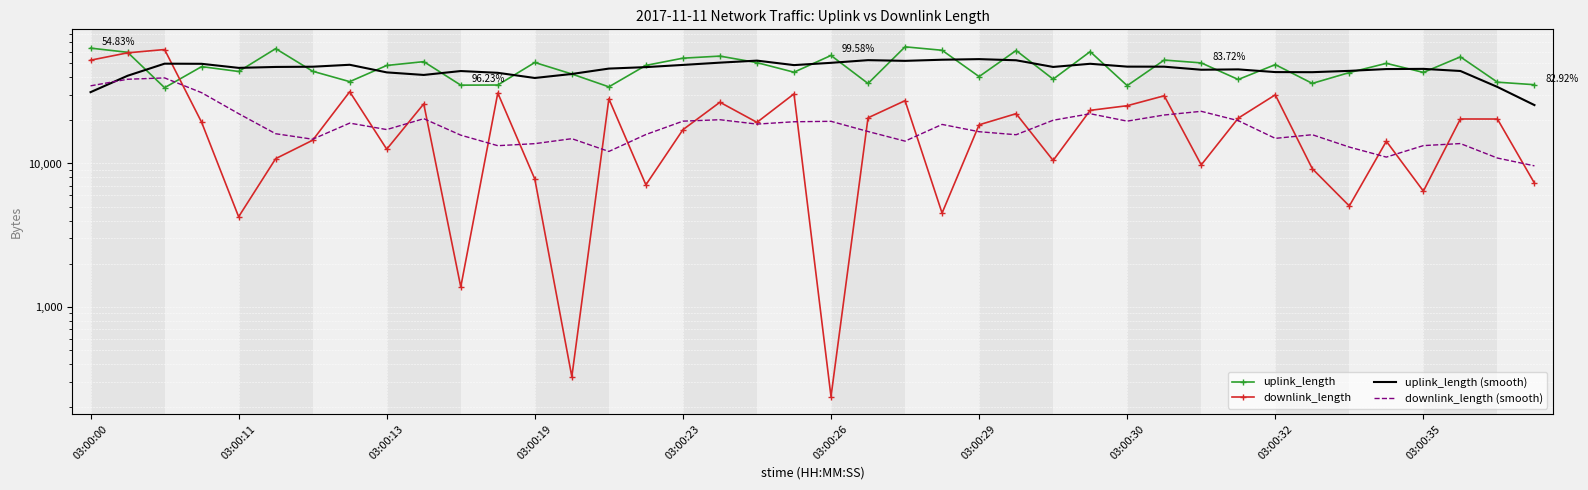

Reading left to right, transcribe all the data shown in this chart.

uplink_length: 63741.0	59614.0	33761.0	47365.0	43807.0	63212.0	43961.0	37214.0	48248.0	51302.0	35179.0	35251.0	50604.0	42072.0	34230.0	48309.0	54239.0	56081.0	50494.0	43305.0	56649.0	36130.0	65086.0	61581.0	40357.0	61347.0	38724.0	60248.0	34906.0	52629.0	50275.0	38530.0	48902.0	36181.0	43055.0	49920.0	43157.0	55393.0	36894.0	35424.0
downlink_length: 52515.0	59090.0	62319.0	19386.0	4252.0	10806.0	14530.0	31656.0	12583.0	26044.0	1378.0	31009.0	7783.0	326.0	28251.0	7099.0	17202.0	26733.0	19360.0	30568.0	237.0	20820.0	27421.0	4510.0	18609.0	22253.0	10497.0	23470.0	25284.0	29660.0	9777.0	20710.0	30107.0	9197.0	5057.0	14296.0	6417.0	20435.0	20418.0	7296.0
uplink_length (smooth): 31423.2	40896.2	49657.6	49551.8	46421.2	47111.8	47288.4	48787.4	43180.8	41438.8	44116.8	42881.6	39467.2	42093.2	45890.8	46986.2	48670.6	50485.6	52153.6	48531.8	50332.8	52550.2	51960.6	52900.2	53419.0	52451.4	47116.4	49570.8	47356.4	47317.6	45048.4	45303.4	43388.6	43317.6	44243.0	45541.2	45683.8	44157.6	34173.6	25542.2
downlink_length (smooth): 34784.8	38662.0	39512.4	31170.6	22258.6	16126.0	14765.4	19123.8	17238.2	20534.0	15759.4	13308.0	13749.4	14893.6	12132.2	15922.2	19729.0	20192.4	18820.0	19543.6	19681.2	16711.2	14319.4	18722.6	16658.0	15867.8	20022.6	22232.8	19737.6	21780.2	23107.6	19890.2	14969.6	15873.4	13014.8	11080.4	13324.6	13772.4	10913.2	9629.8